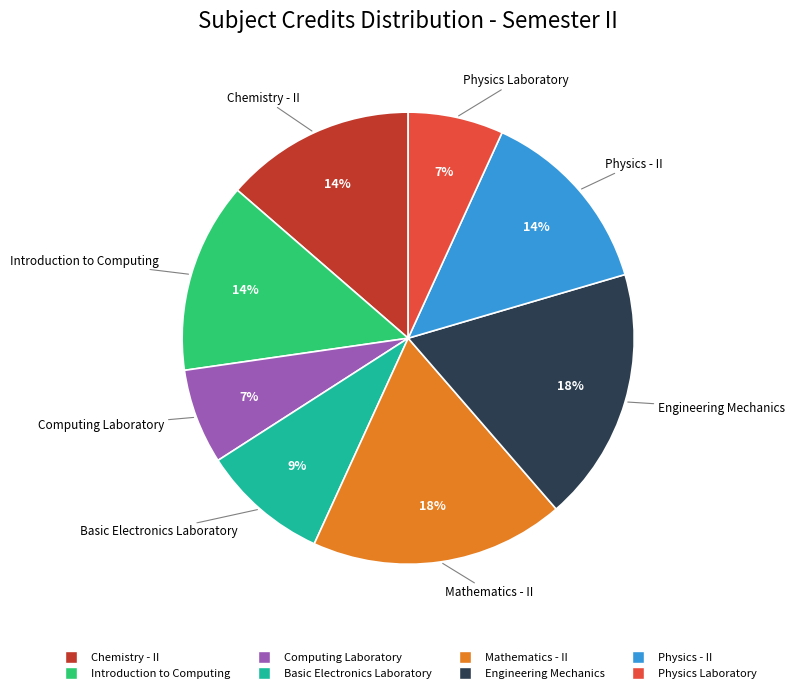

Does any single category account for the majority?

No